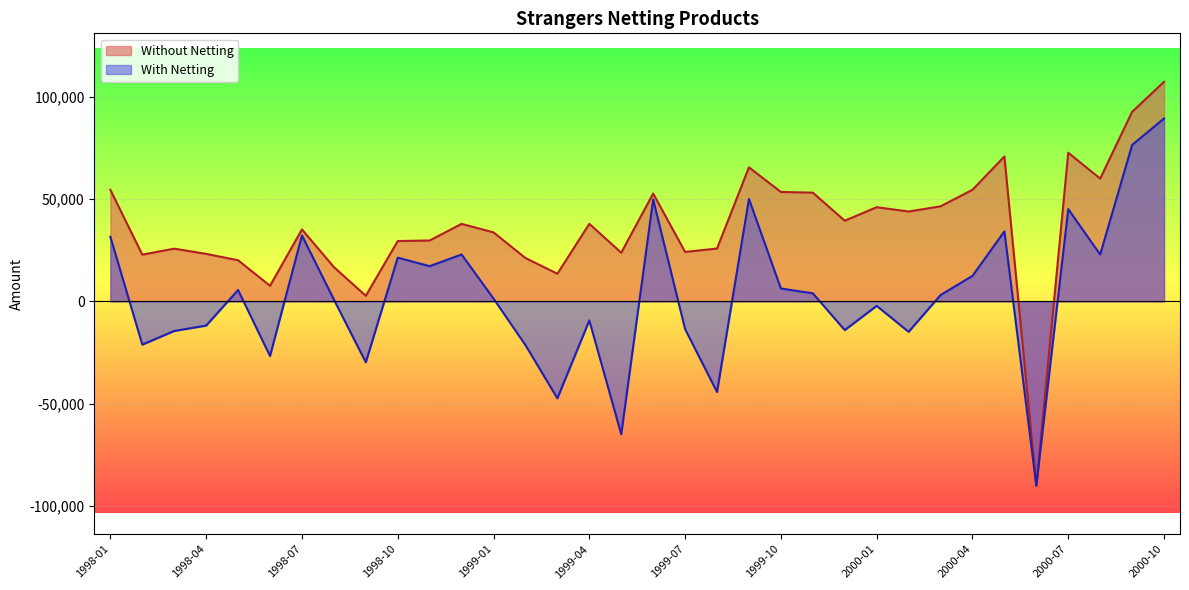

The With Netting series shows 3123.2 at 2000-03. True or false?

True